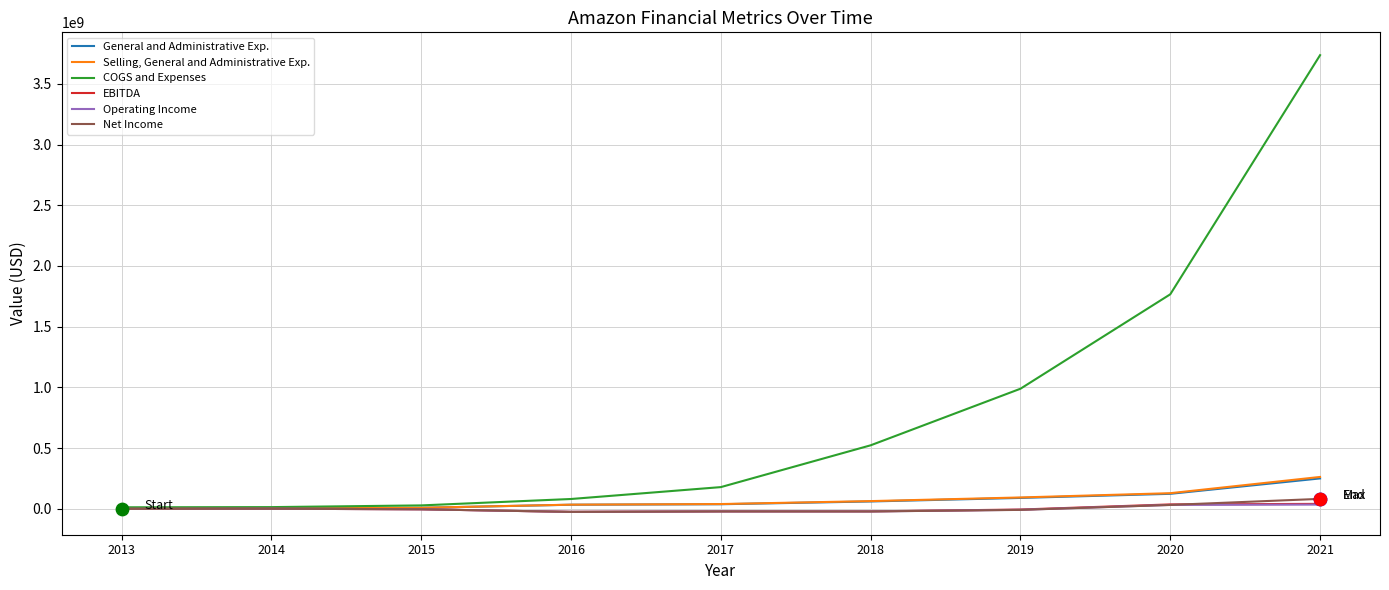

Which series changed the most between 2018 and 2020?

COGS and Expenses